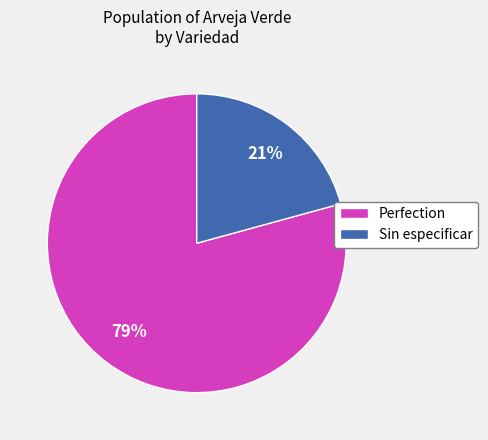

Which slice represents more than half of the pie?

Perfection